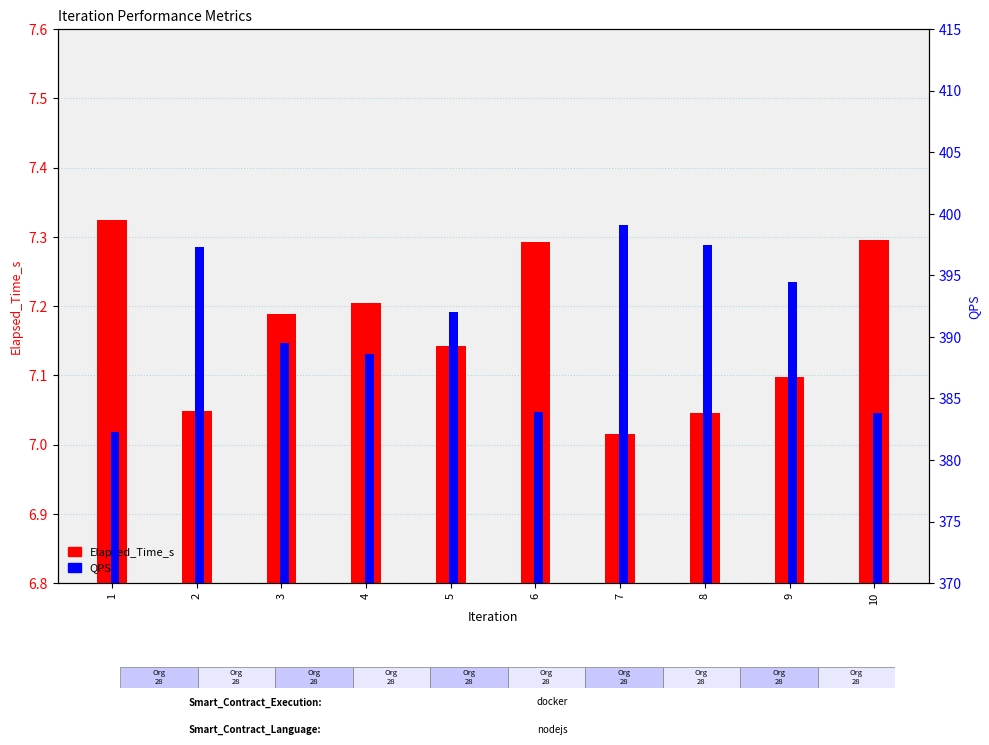

Rank the series by their average value, from lowest to highest.

Elapsed_Time_s, QPS